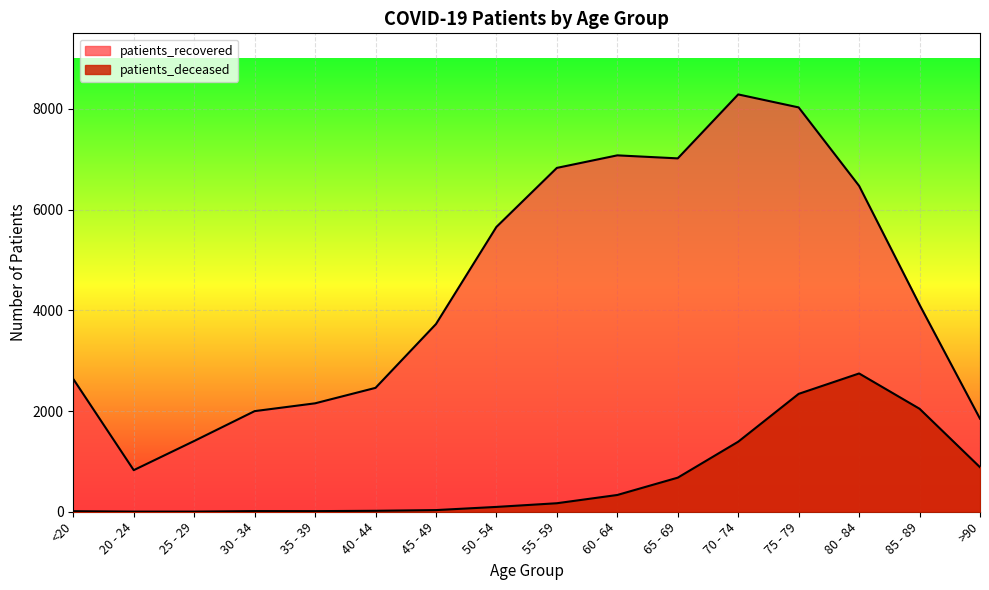

Reading left to right, what are all the values shown in this chart?

patients_recovered: <20=2636	20 - 24=826	25 - 29=1405	30 - 34=1998	35 - 39=2153	40 - 44=2460	45 - 49=3727	50 - 54=5656	55 - 59=6828	60 - 64=7077	65 - 69=7017	70 - 74=8287	75 - 79=8029	80 - 84=6471	85 - 89=4110	>90=1848
patients_deceased: <20=11	20 - 24=3	25 - 29=3	30 - 34=13	35 - 39=12	40 - 44=19	45 - 49=33	50 - 54=96	55 - 59=169	60 - 64=333	65 - 69=677	70 - 74=1391	75 - 79=2341	80 - 84=2746	85 - 89=2045	>90=884